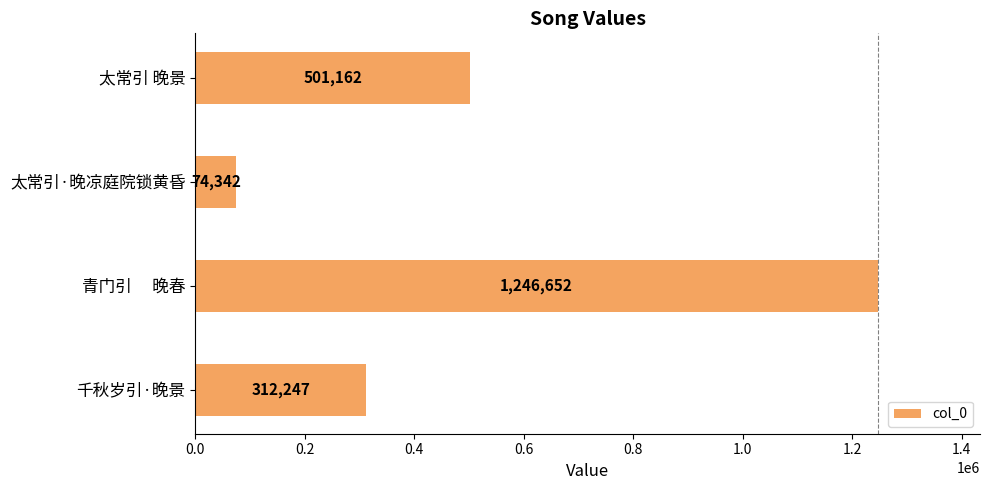

Are the bars horizontal?

Yes